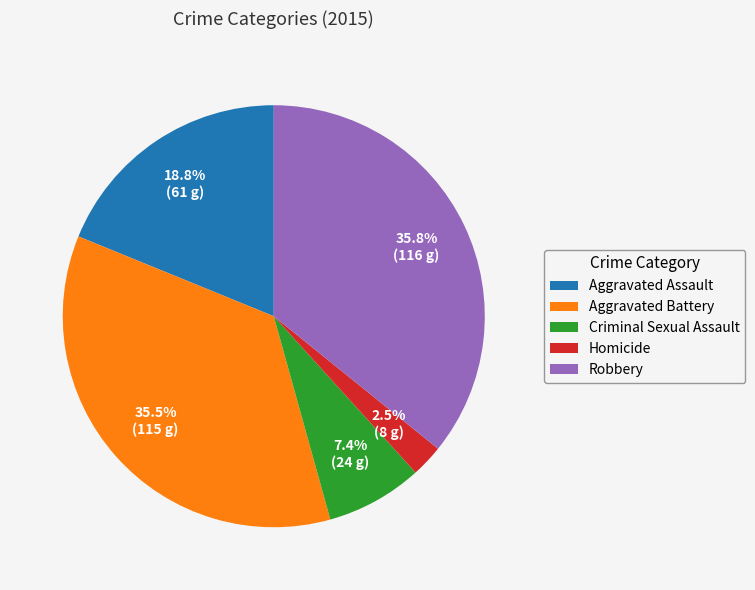

To the nearest percent, what is the average slice percentage?

20%